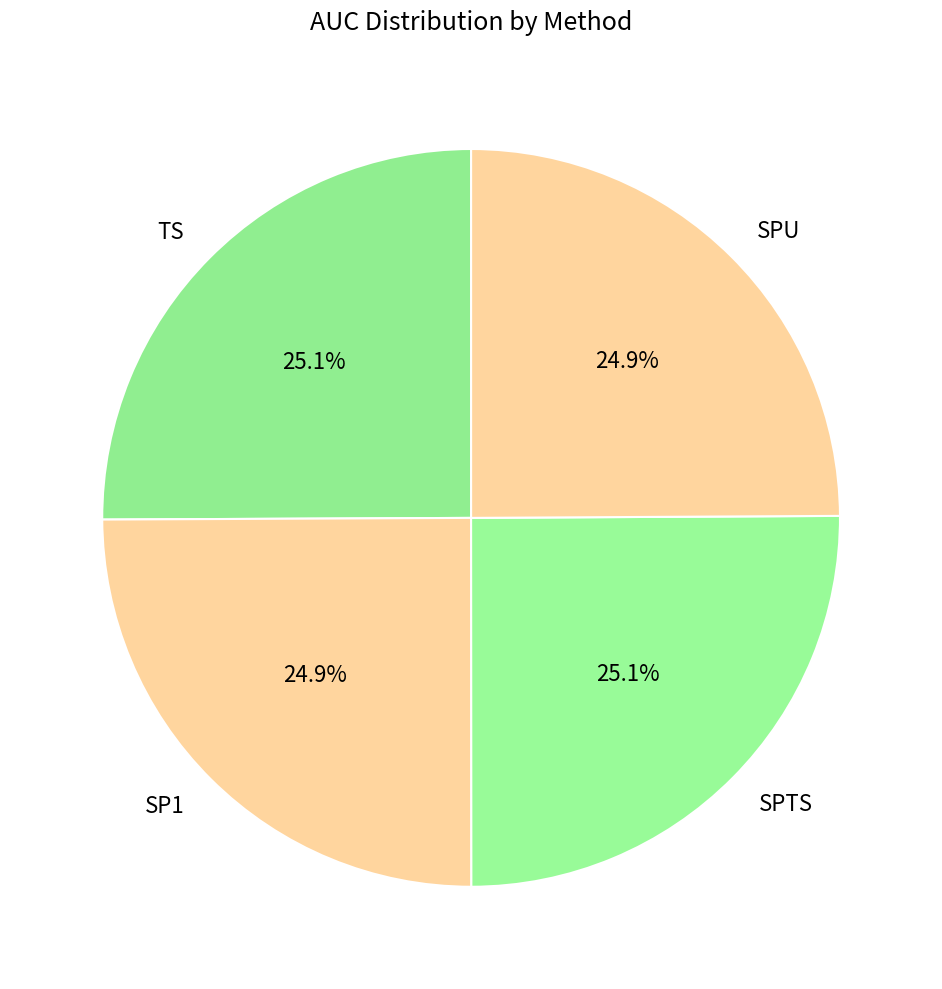

What percentage do SP1 and TS together represent?

50.0%